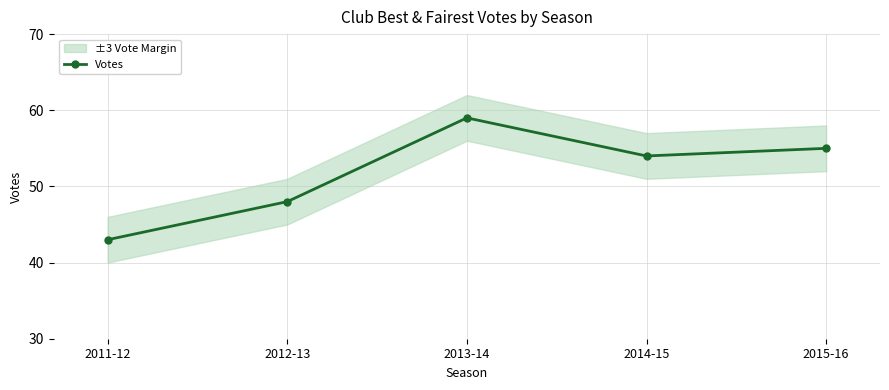

How many lines are shown in the chart?

1